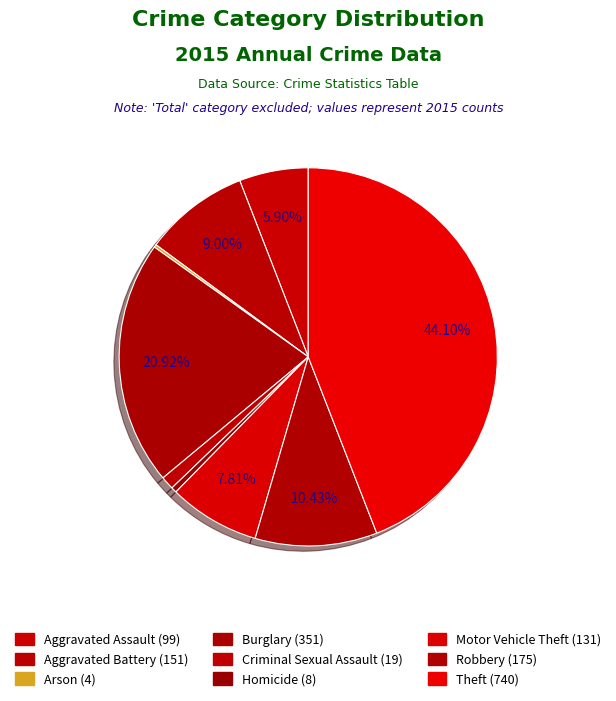

The Theft slice represents 37% of the pie. True or false?

False